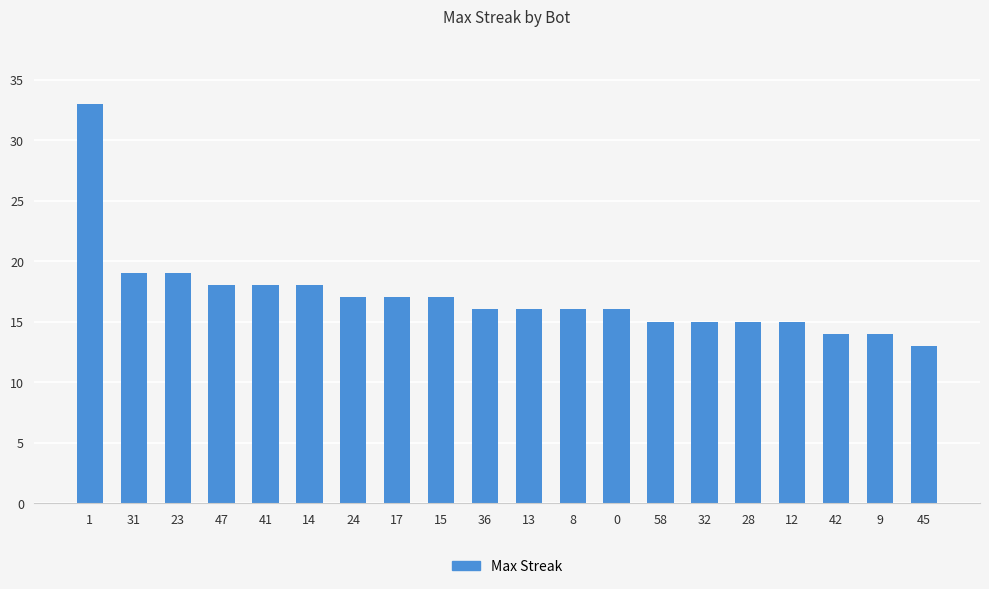

Reading right to left, what are all the values shown in this chart?

45=13	9=14	42=14	12=15	28=15	32=15	58=15	0=16	8=16	13=16	36=16	15=17	17=17	24=17	14=18	41=18	47=18	23=19	31=19	1=33